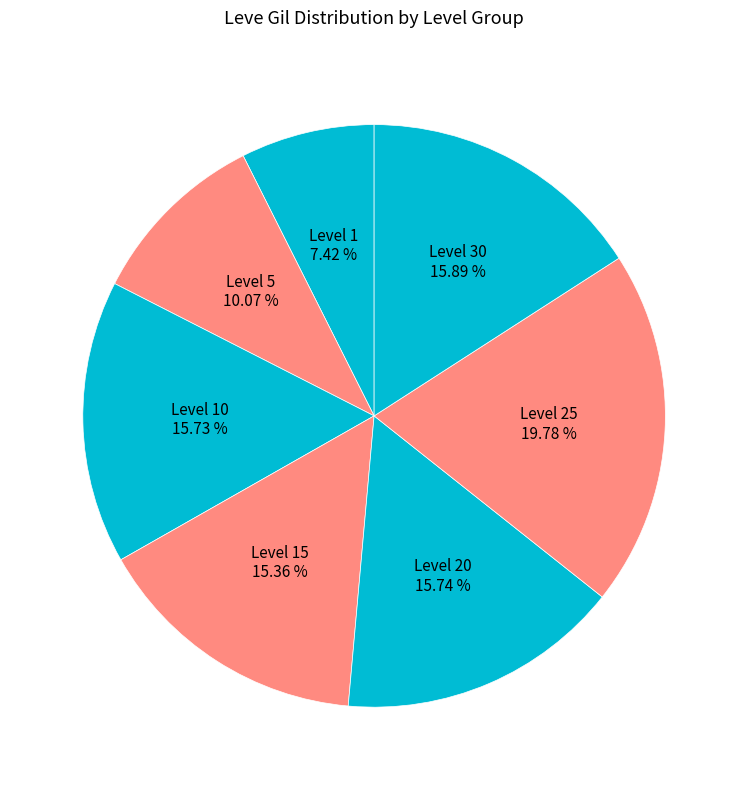

Does Level 25 account for over 50% of the chart?

No